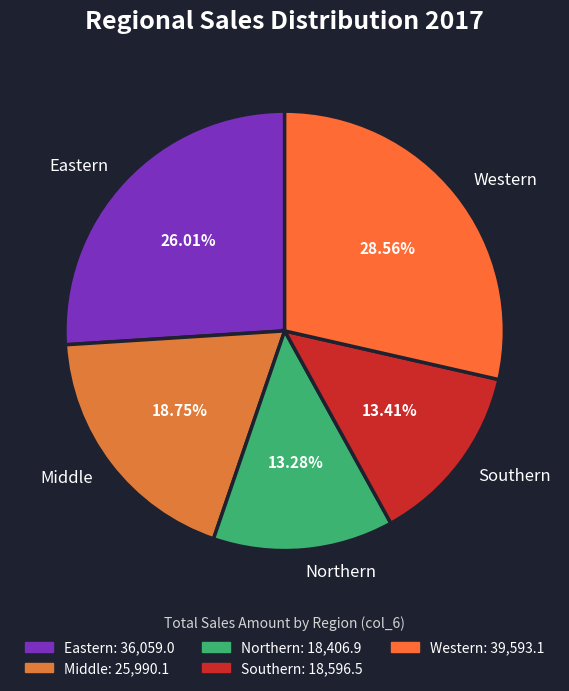

What is the largest slice in the pie chart?

Western